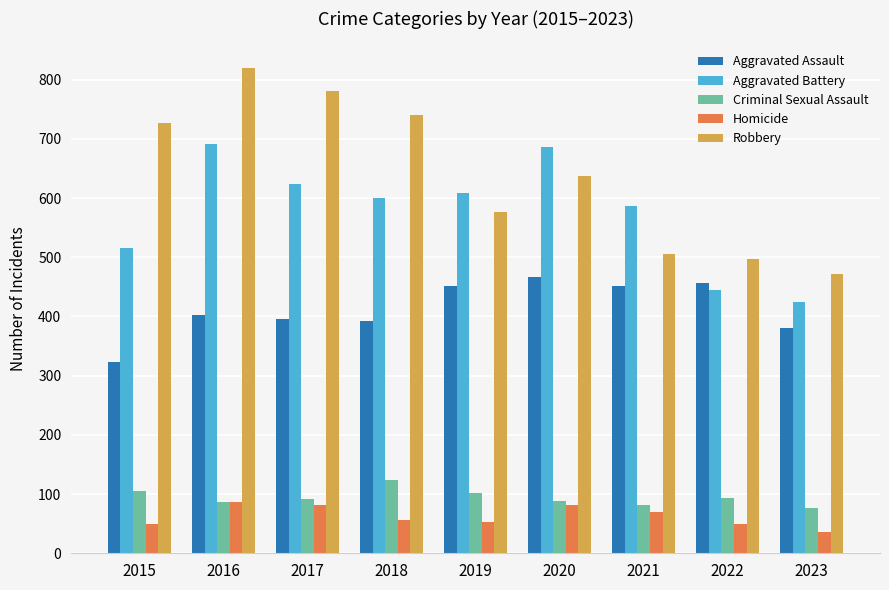

What is the approximate value of Criminal Sexual Assault at 2022, to the nearest 10?

90